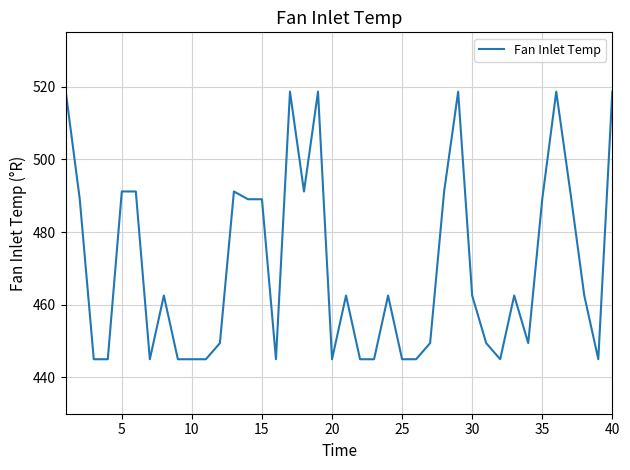

What is the greatest value displayed?

518.7